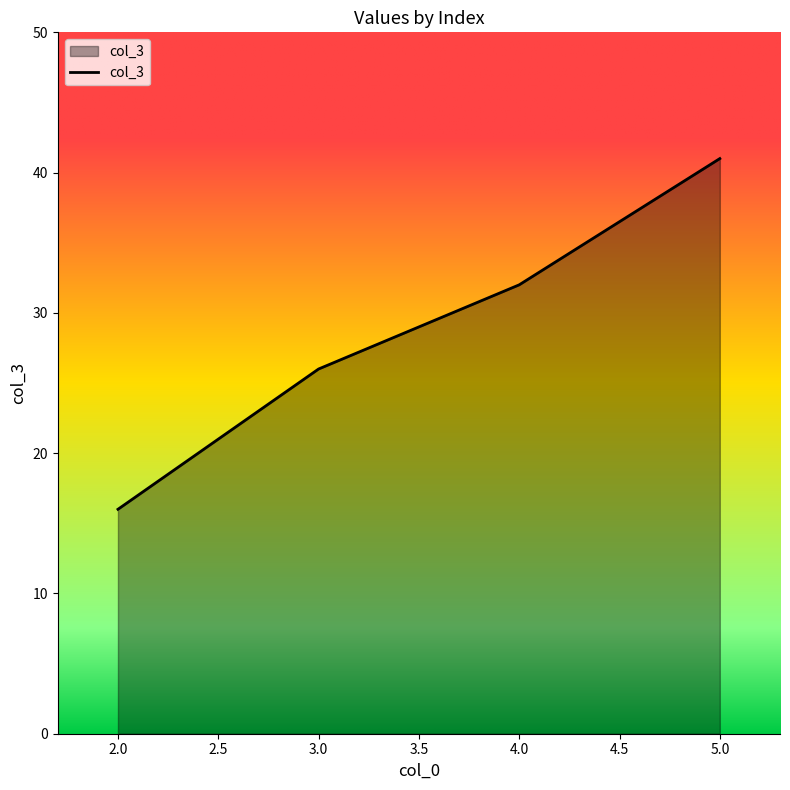

Does the chart display data point markers on the line(s)?

No